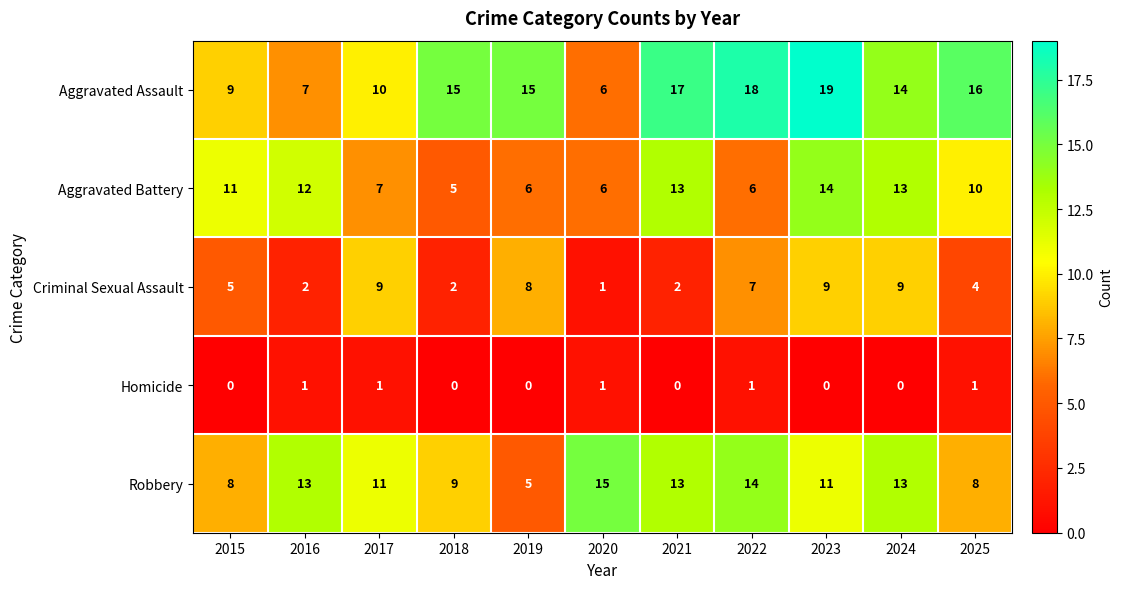

At which label does Aggravated Battery reach its peak?

2023